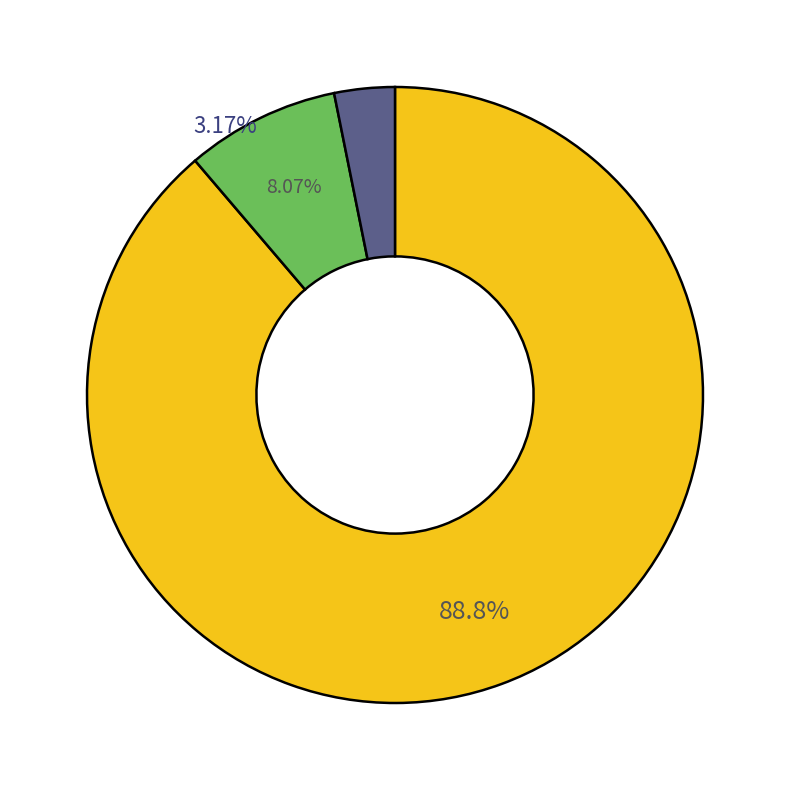

Does any single category account for the majority?

Yes